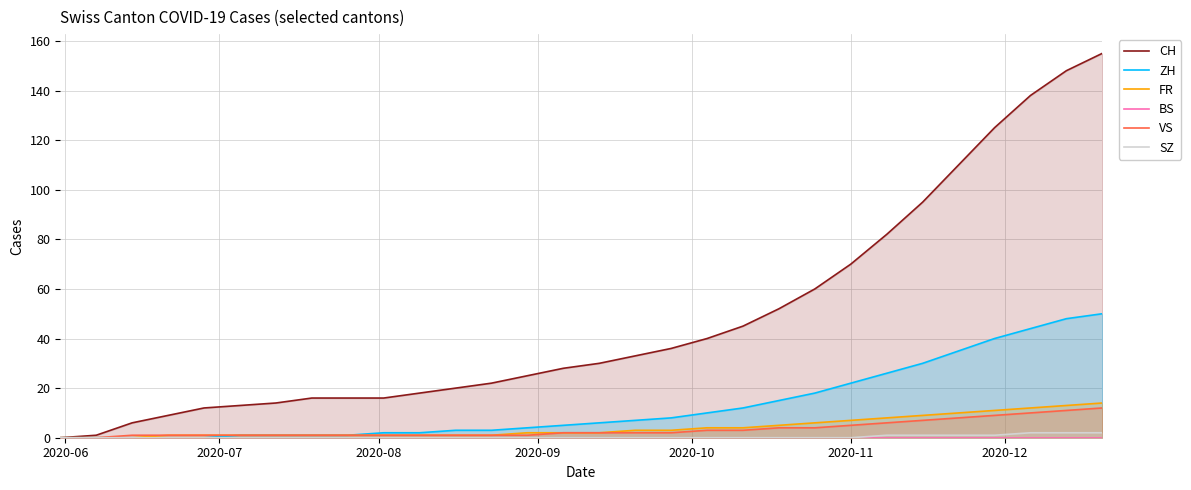

How many distinct data groups are displayed?

6